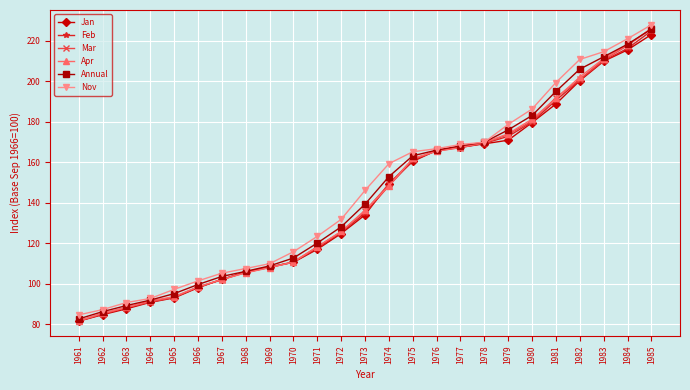

Which category has the lowest value in the Feb series?

1961